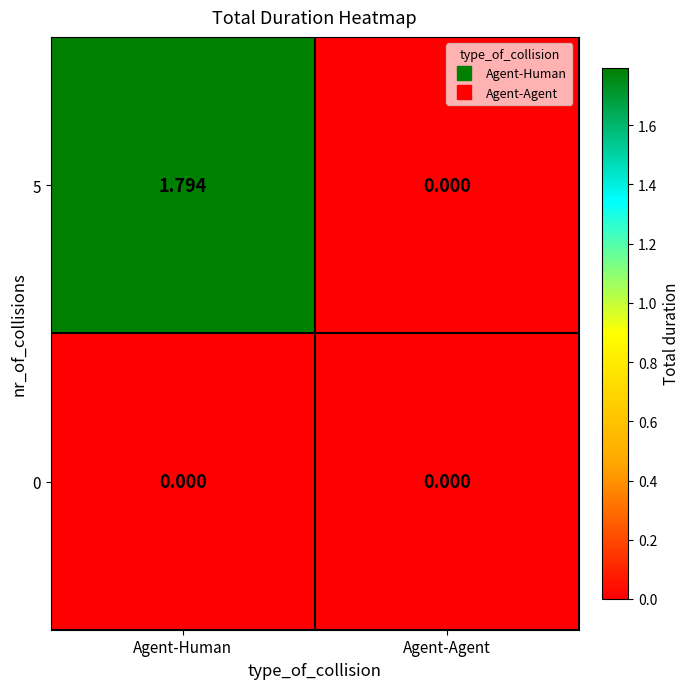

At how many categories does at least one series exceed 1?

1